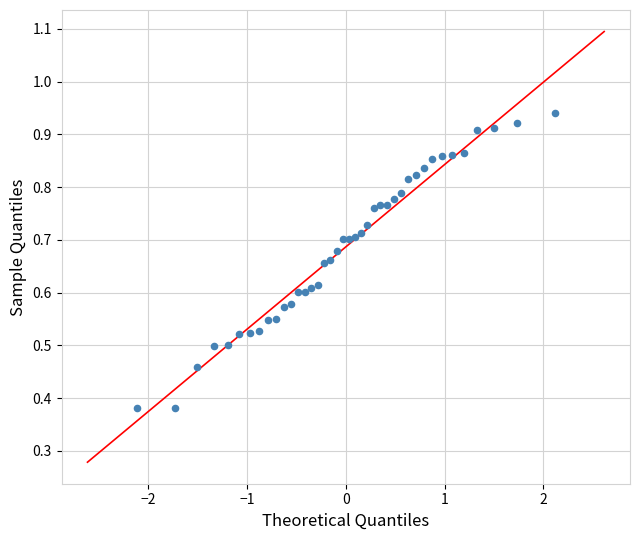

What is the range of X values (max minus min)?

4.2